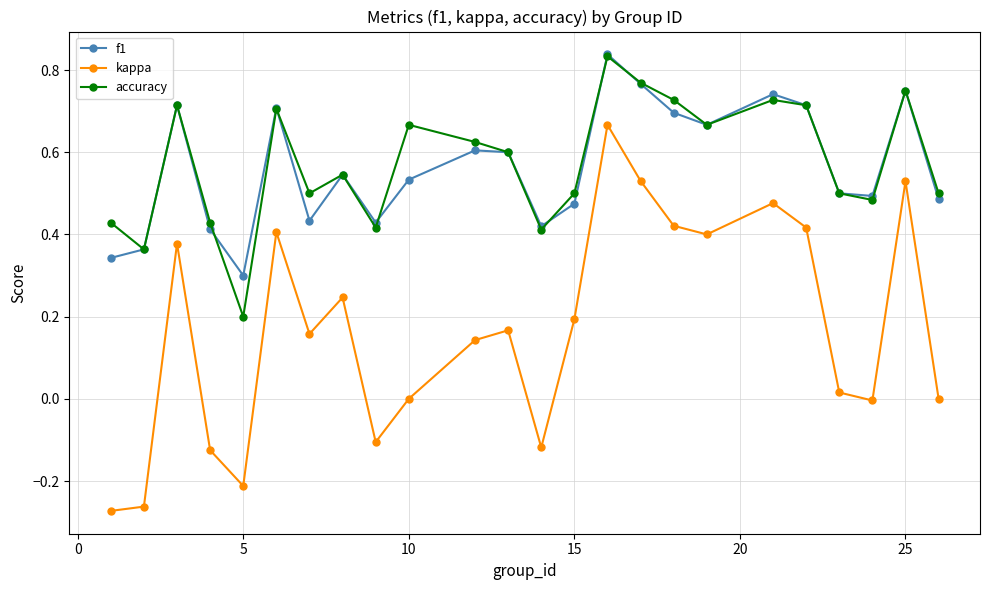

True or false: accuracy and kappa cross at least once.

False